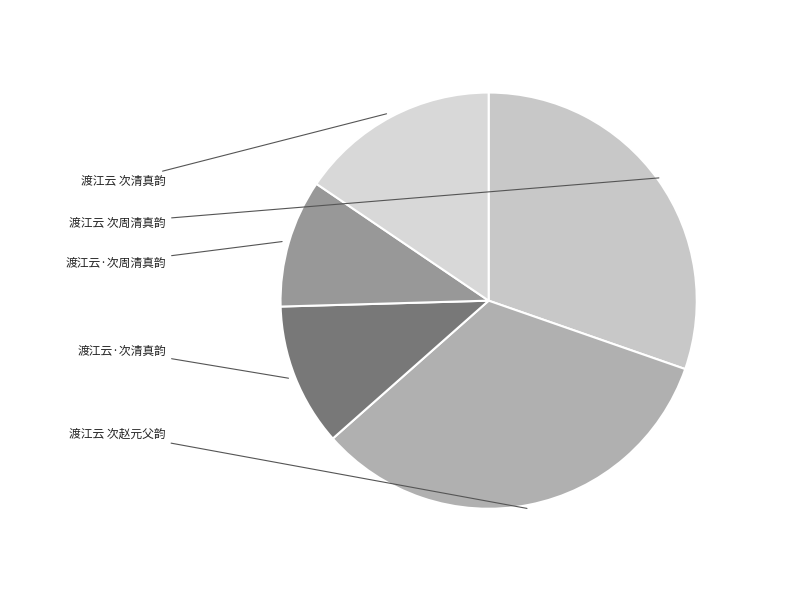

Approximately how many times larger is the value at 渡江云 次清真韵 compared to 渡江云·次清真韵?

1.4